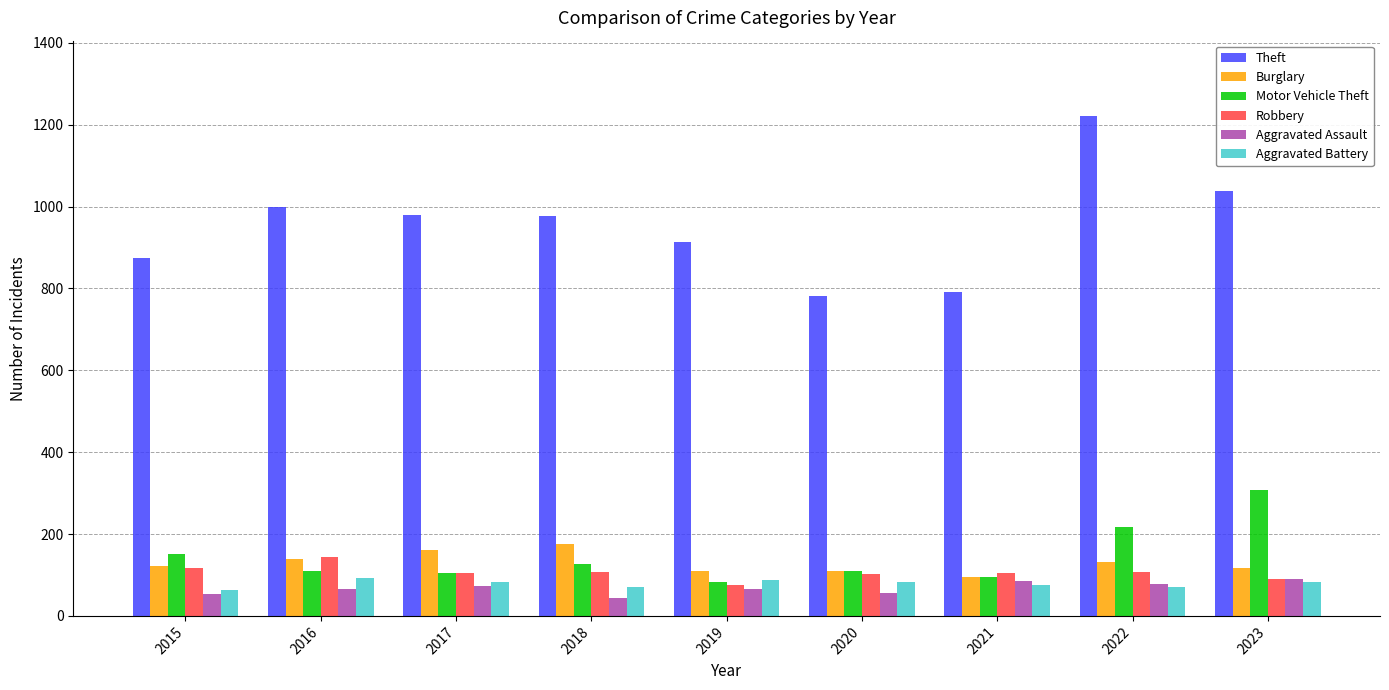

What is the sum of all Motor Vehicle Theft values?

1305